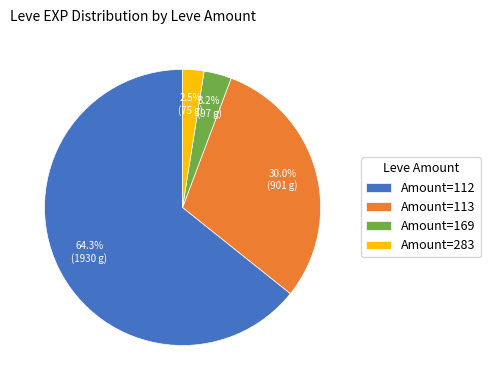

What is the majority slice?

Amount=112